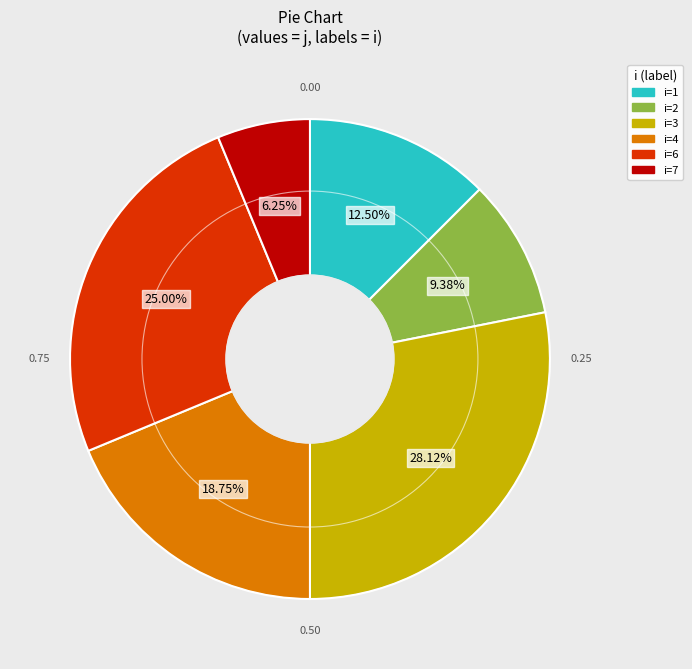

Is there any slice that represents more than half of the pie?

No